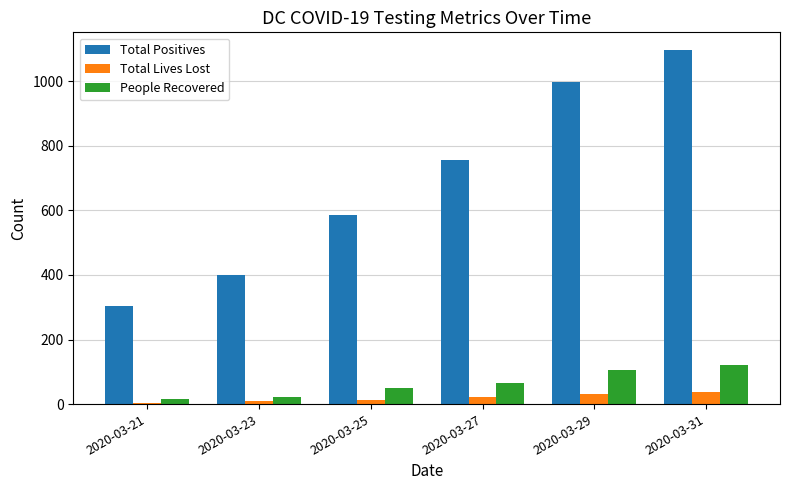

How many groups of bars are there?

6